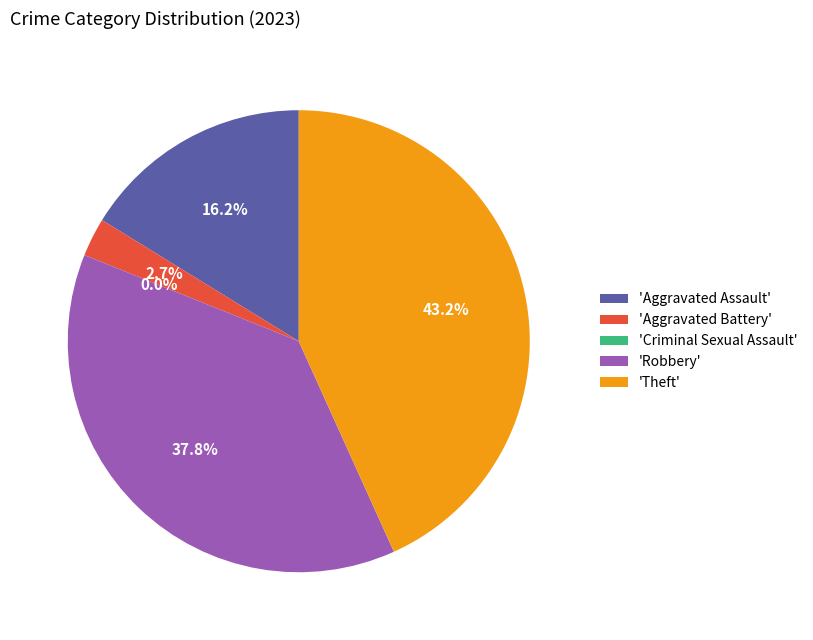

Count the number of slices in the pie.

5